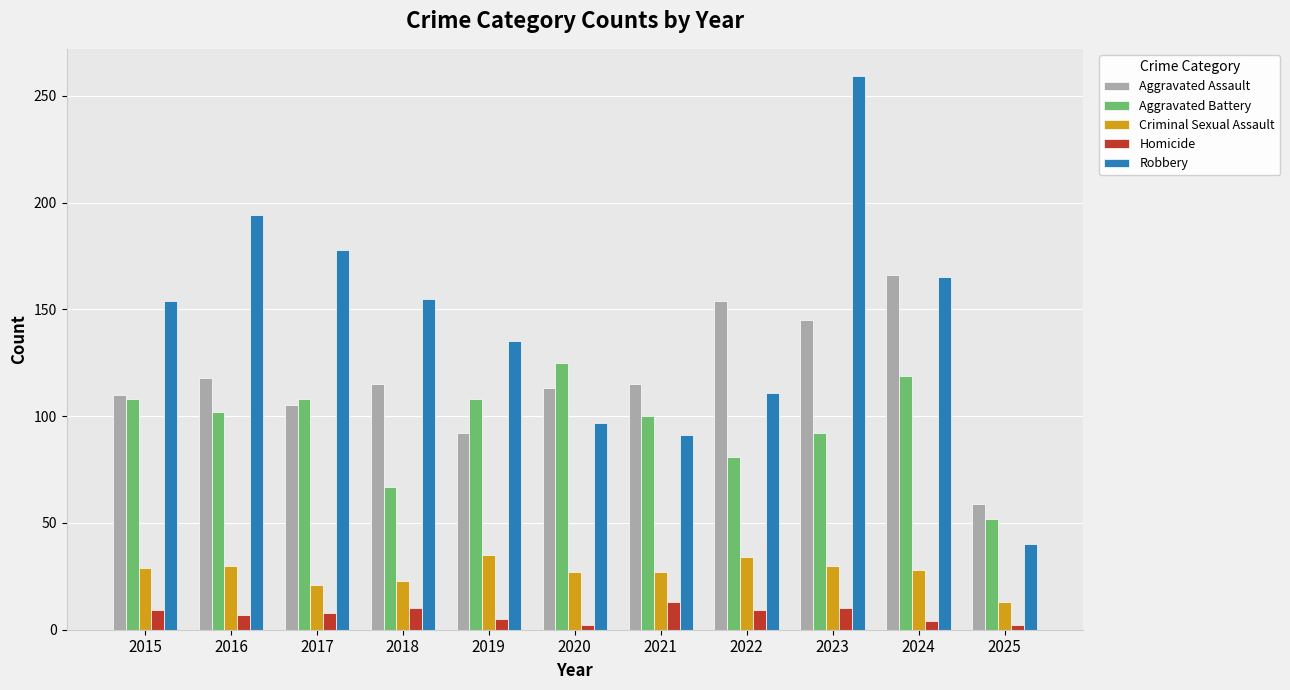

At 2023, list the series in order from largest to smallest.

Robbery, Aggravated Assault, Aggravated Battery, Criminal Sexual Assault, Homicide